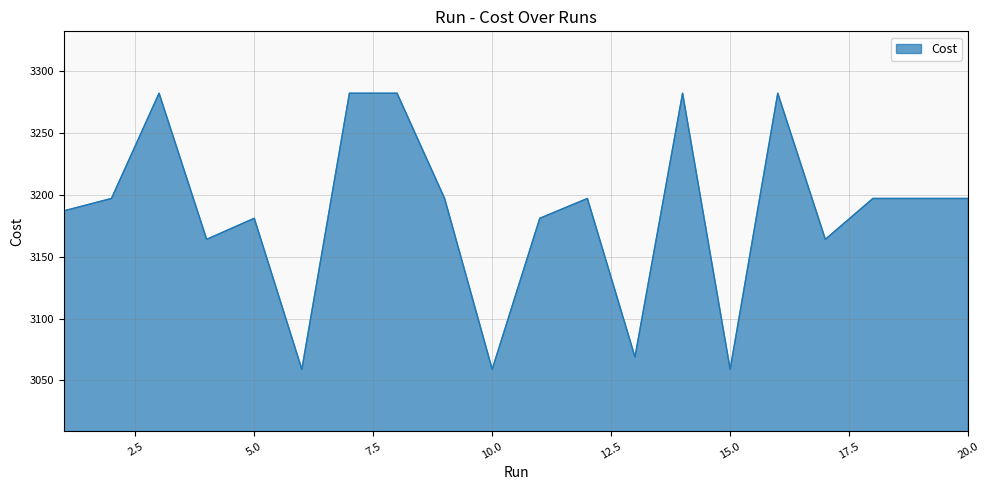

Does the chart have visible grid lines?

Yes